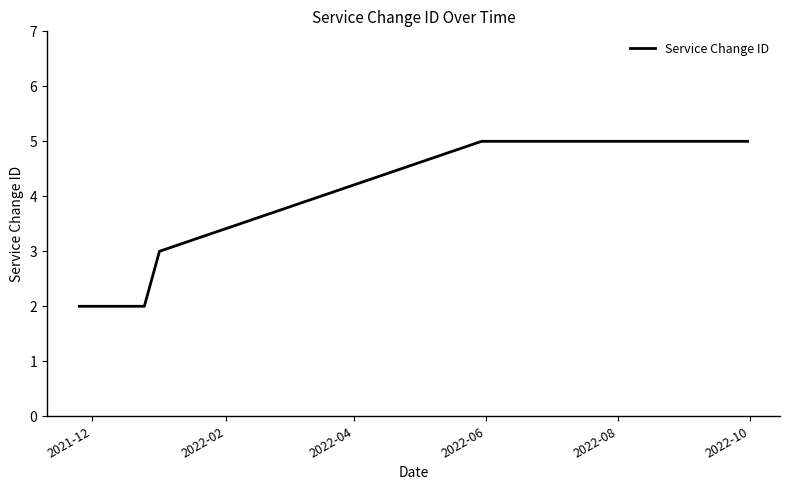

What is the difference between the maximum and minimum values?

3